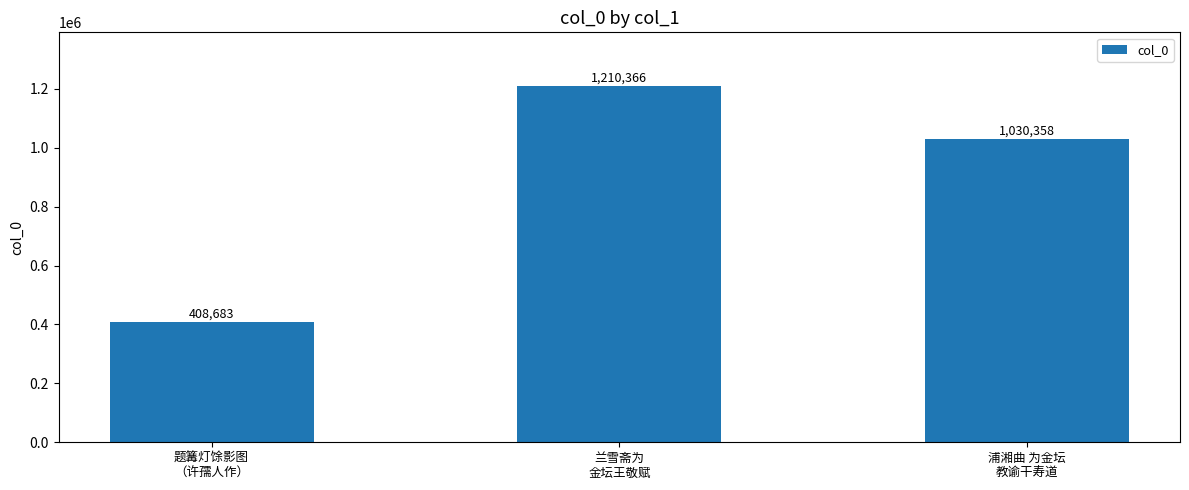

Count the values in the range 408683 to 1210366.

3